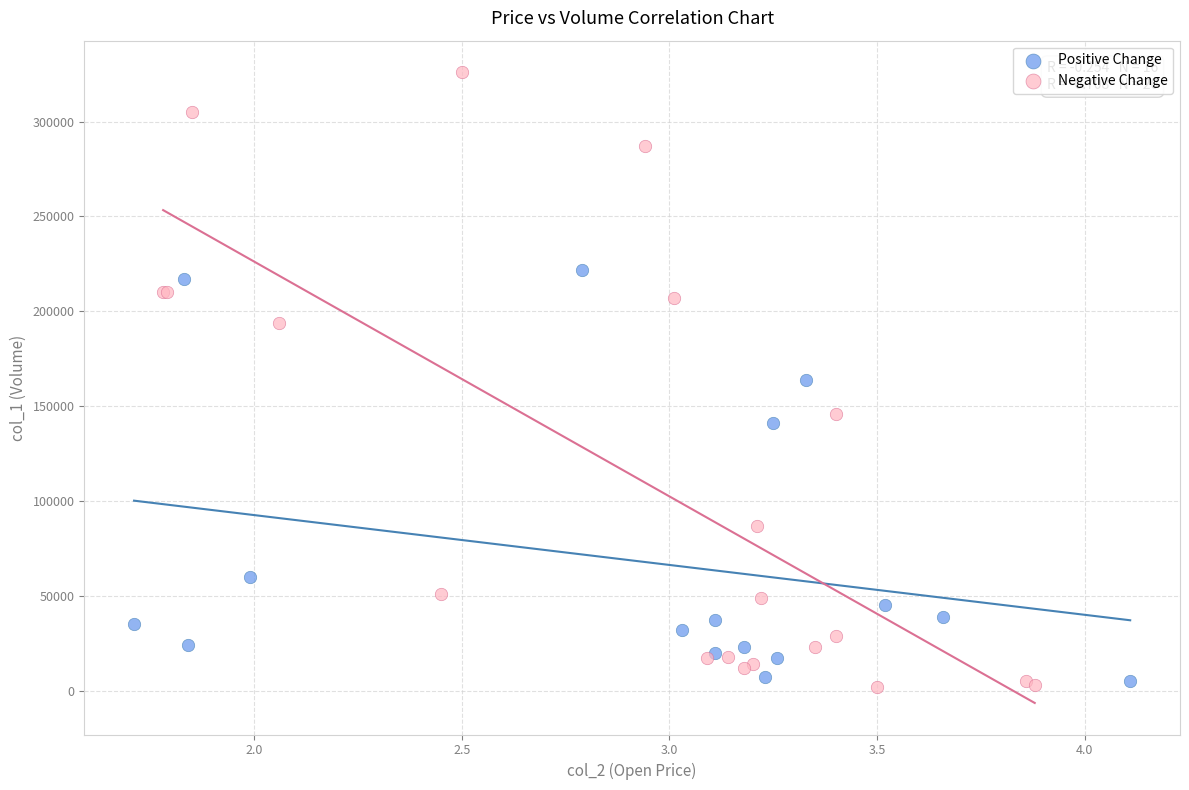

What are all the series names shown in the legend?

Positive Change, Negative Change